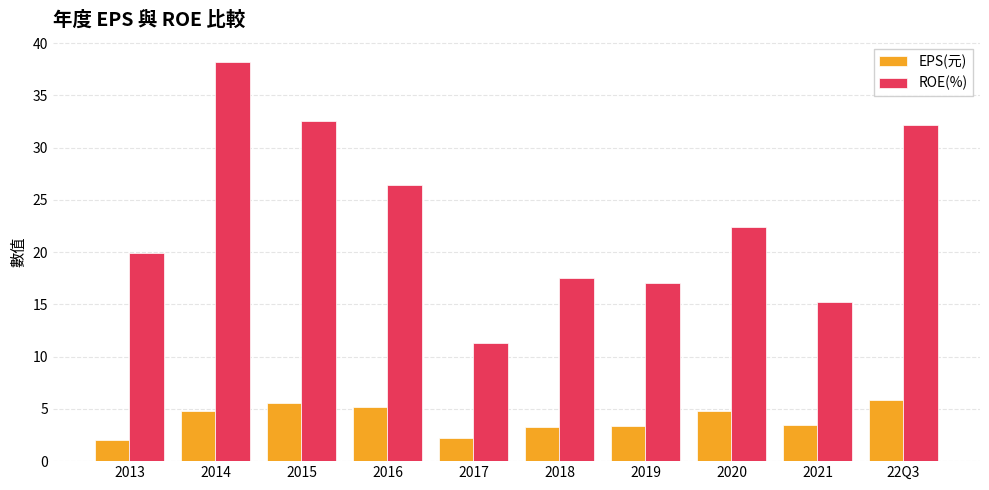

What are all the series names shown in the legend?

EPS(元), ROE(%)